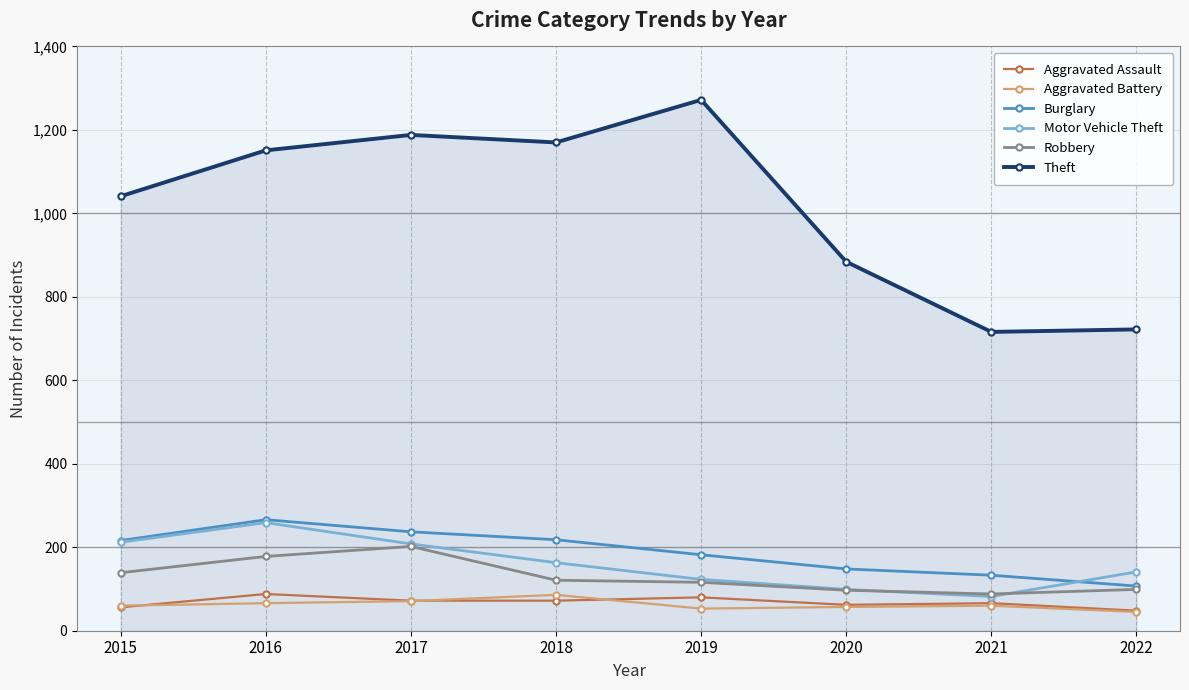

True or false: Aggravated Assault has a value of 72 at 2018.

True